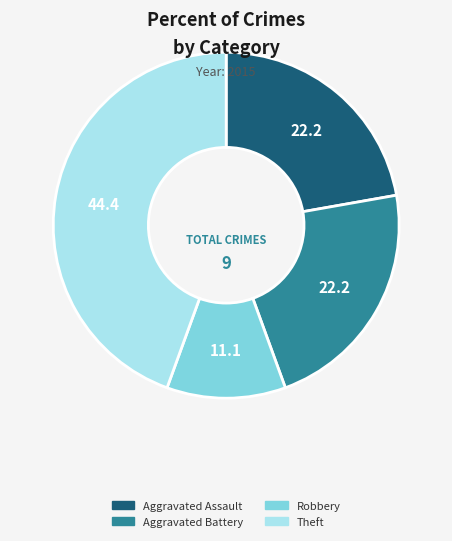

Does any single category account for the majority?

No